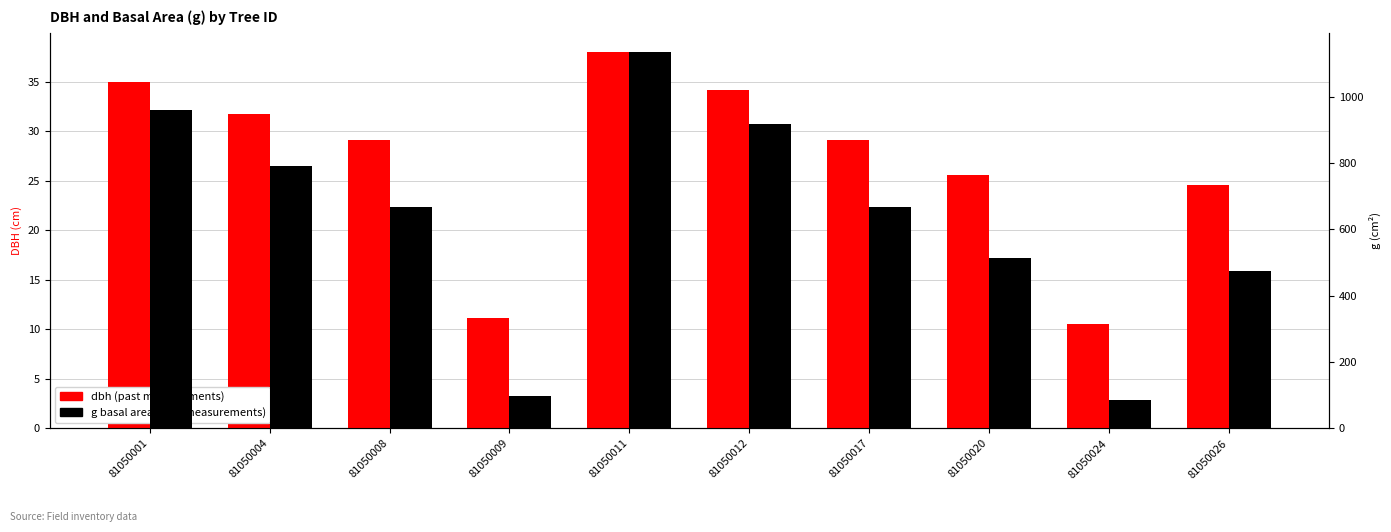

Are the bars grouped side by side (vs. stacked)?

Yes